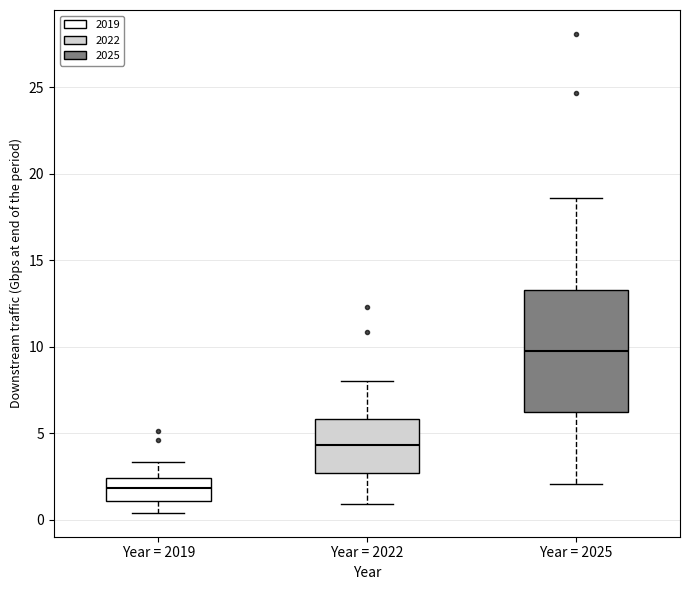

Reading left to right, read every box against the y-axis: the position of its median line, the range the box covers, and the ends of its whiskers. The values are not printed on the chart, so give them approximately, as read against the axis.

Year = 2019: median 2.0, box 1.0 to 2.5, whiskers 0.5 to 3.5
Year = 2022: median 4.5, box 2.5 to 6.0, whiskers 1.0 to 8.0
Year = 2025: median 10.0, box 6.0 to 13.5, whiskers 2.0 to 18.5